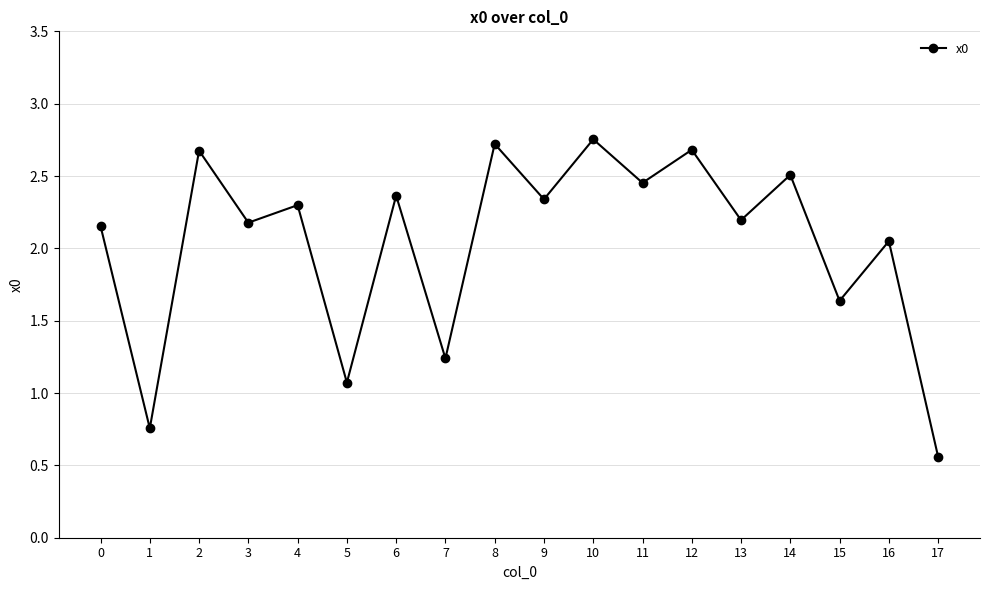

Which label corresponds to the smallest value in the chart?

17